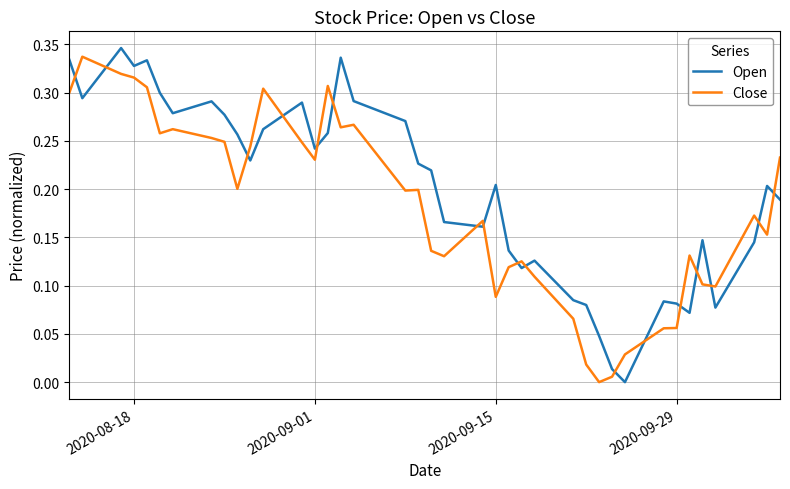

After their last crossing, which series has the higher values: Open or Close?

Close